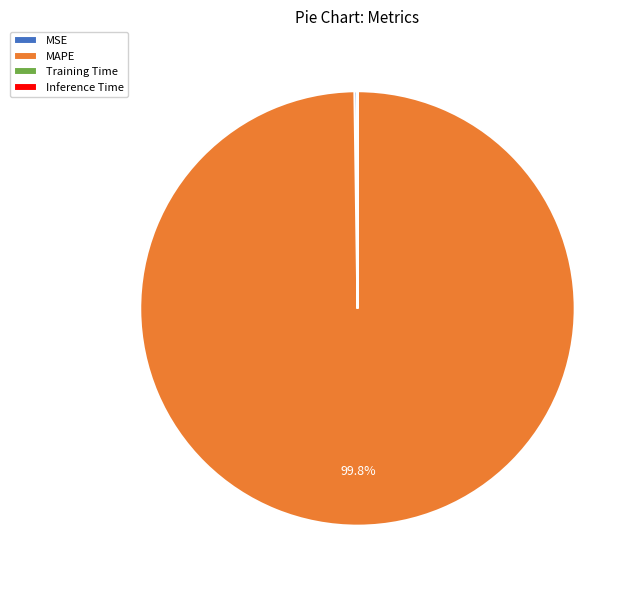

Does MAPE represent more than half of the total?

Yes